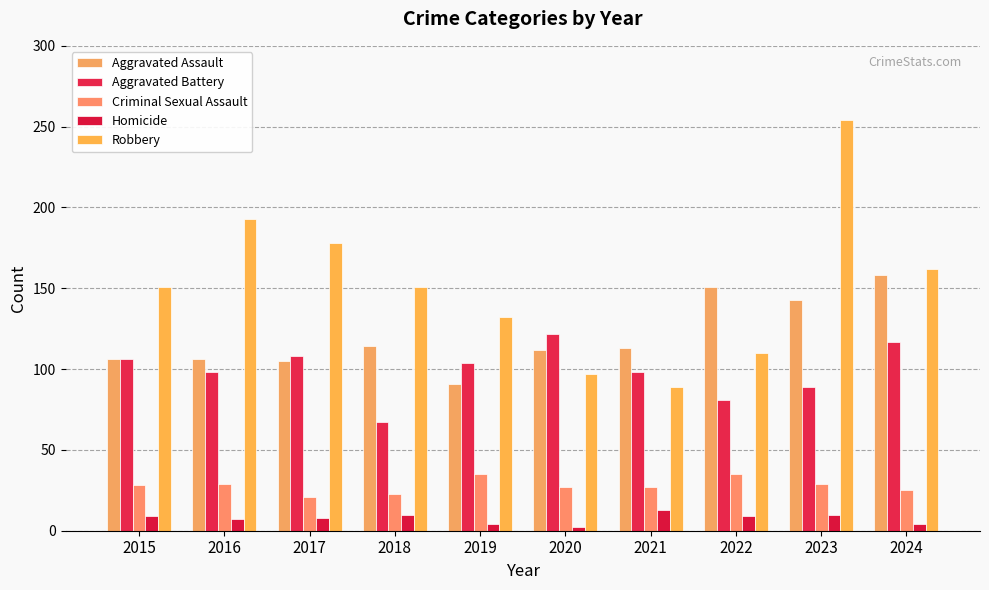

What is the value of the Aggravated Assault bar at the 2nd from the left?

106